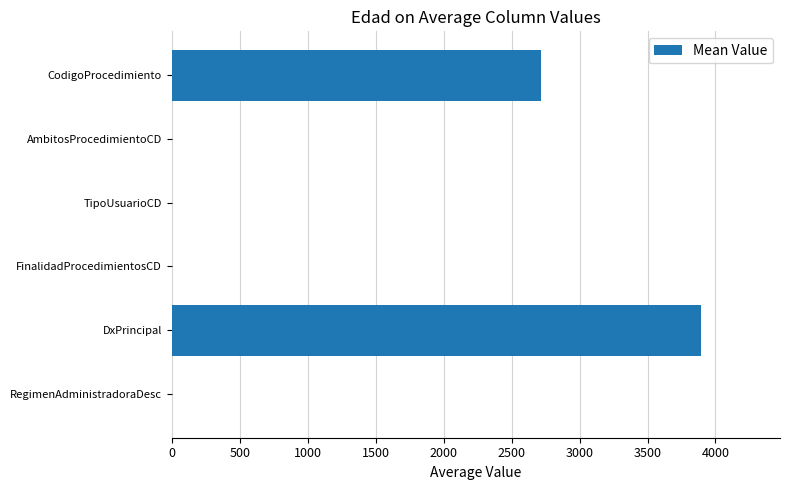

What is the sum of all values?

6610